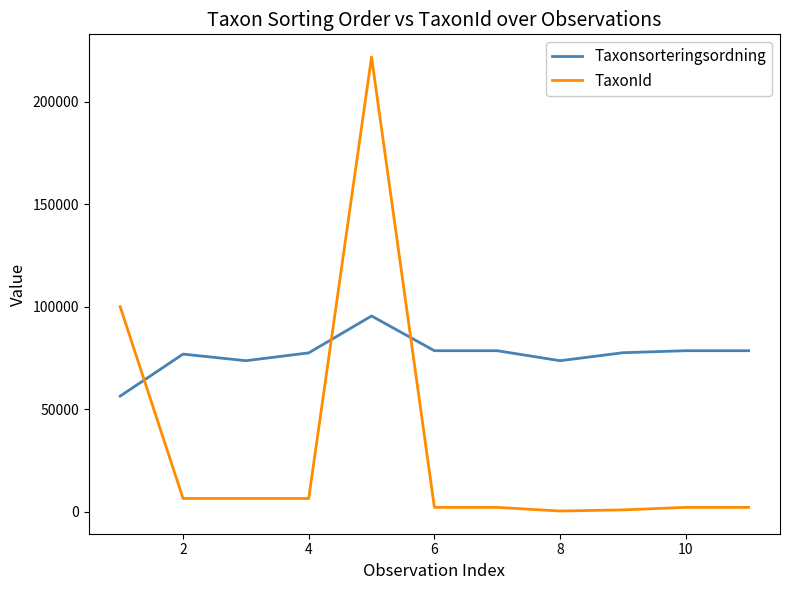

After their last crossing, which series has the higher values: Taxonsorteringsordning or TaxonId?

Taxonsorteringsordning